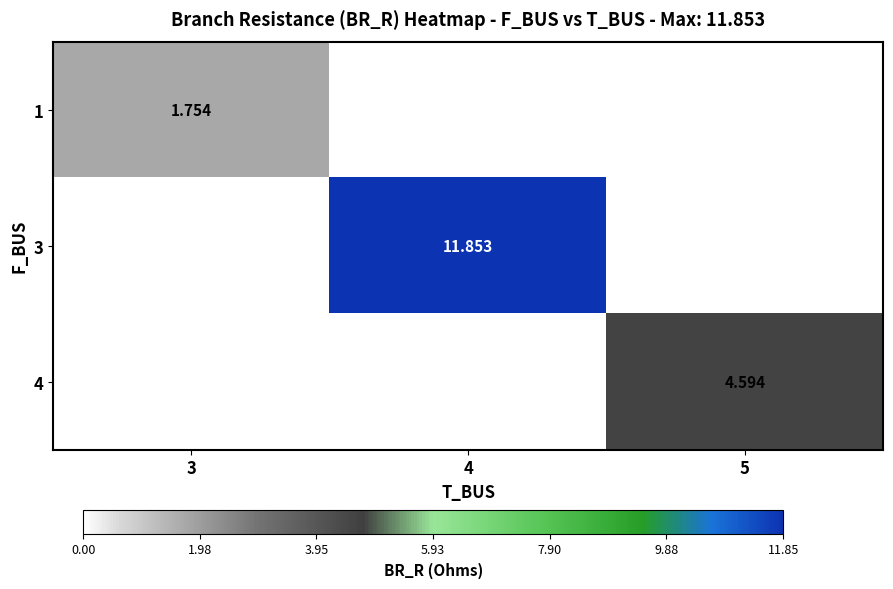

What is the total value across all series at 5?

4.6